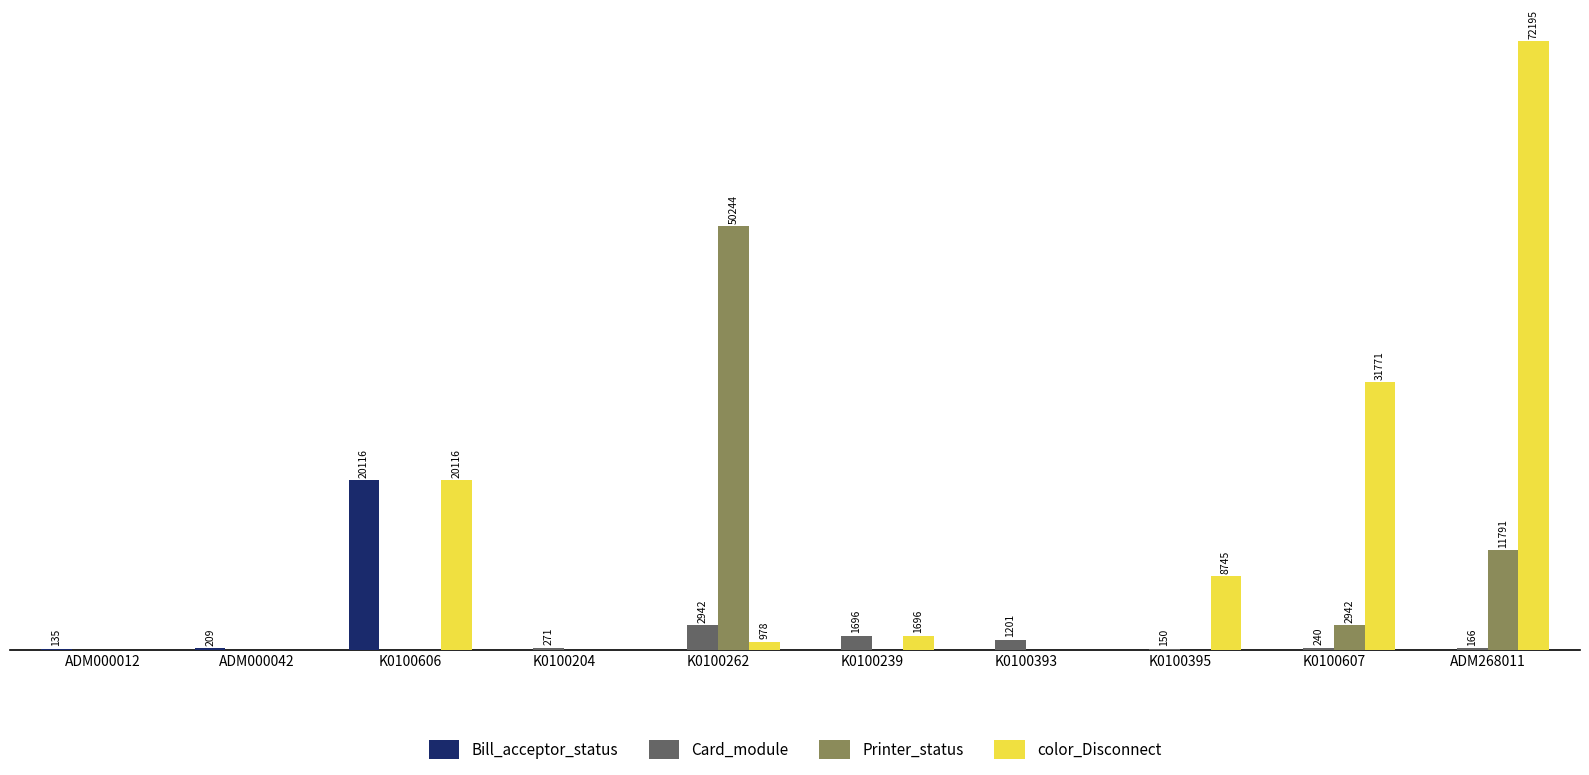

At how many categories does at least one series exceed 11334?

4